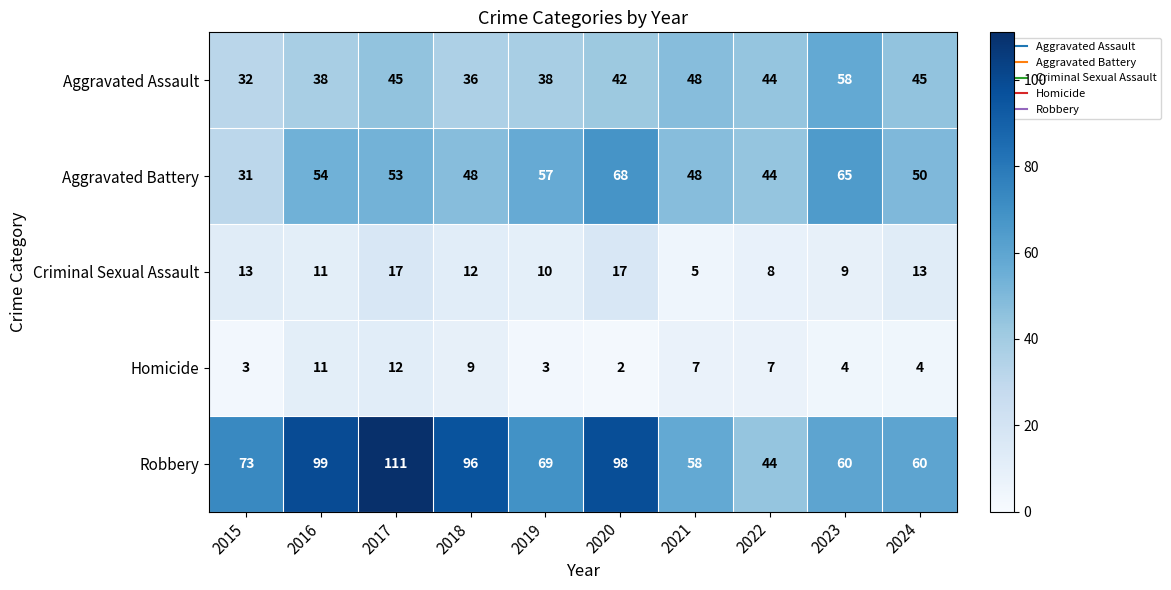

Where does the Criminal Sexual Assault series first go above 12?

2015